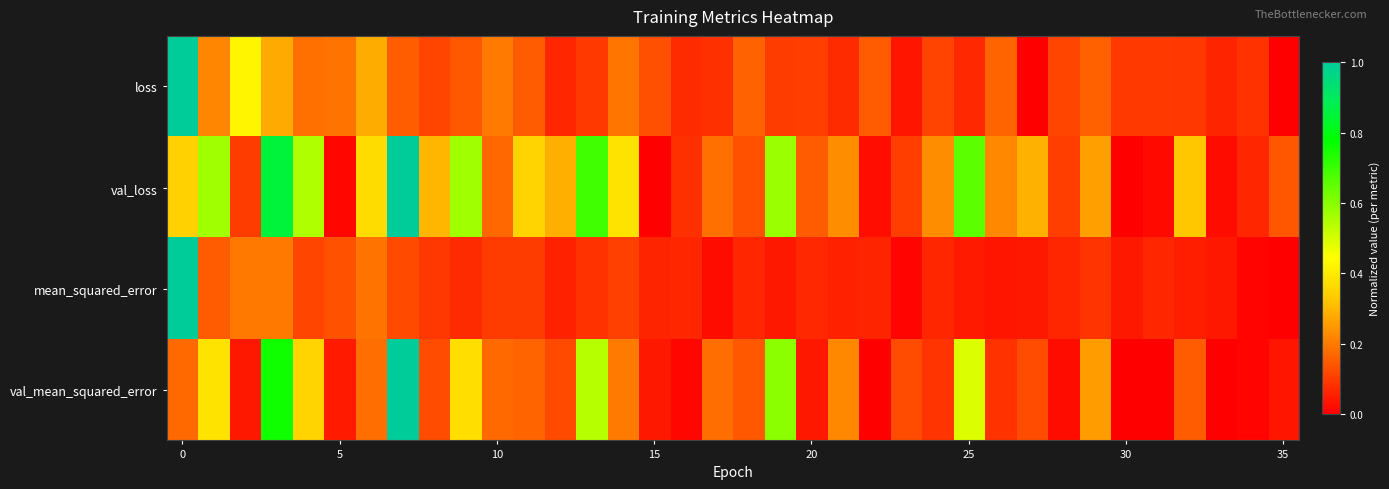

Rank the series by their average value, from highest to lowest.

val_loss, val_mean_squared_error, loss, mean_squared_error